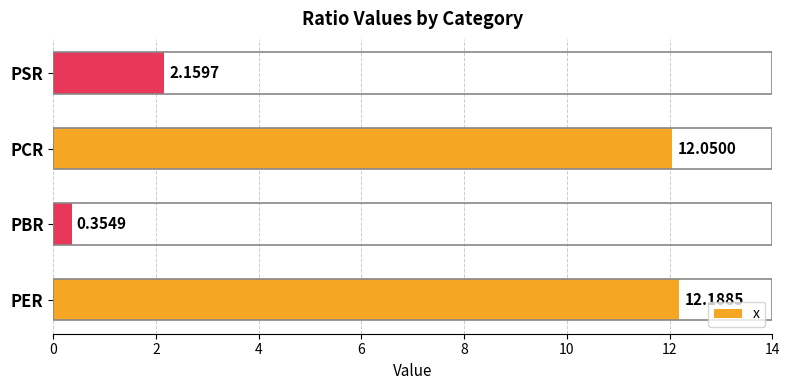

What is the difference between the maximum and second lowest values?

10.0